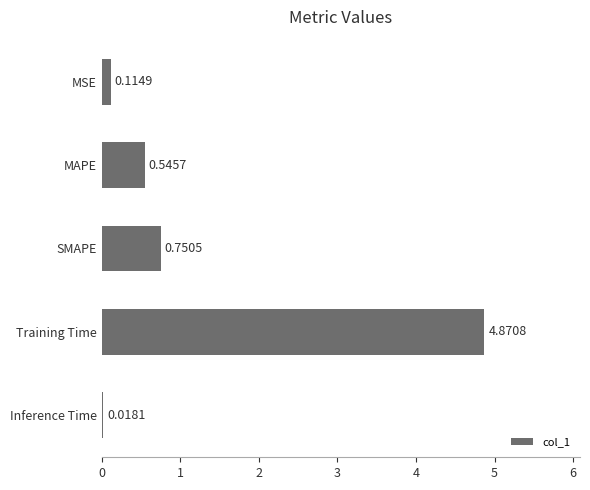

At which category does the chart reach its peak across all series?

Training Time